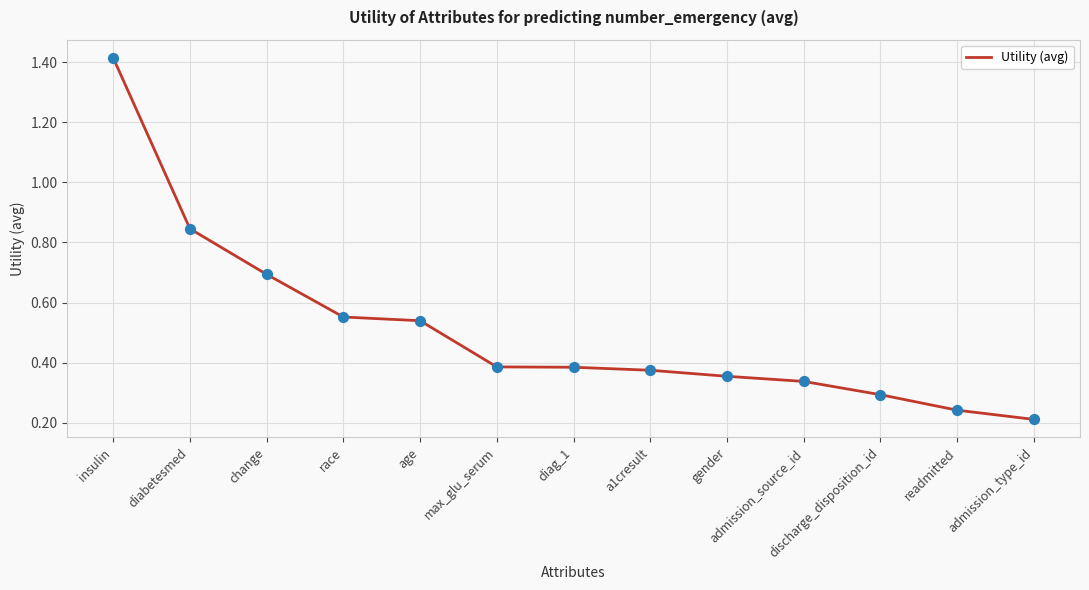

Which has a higher value, admission_source_id or a1cresult?

a1cresult